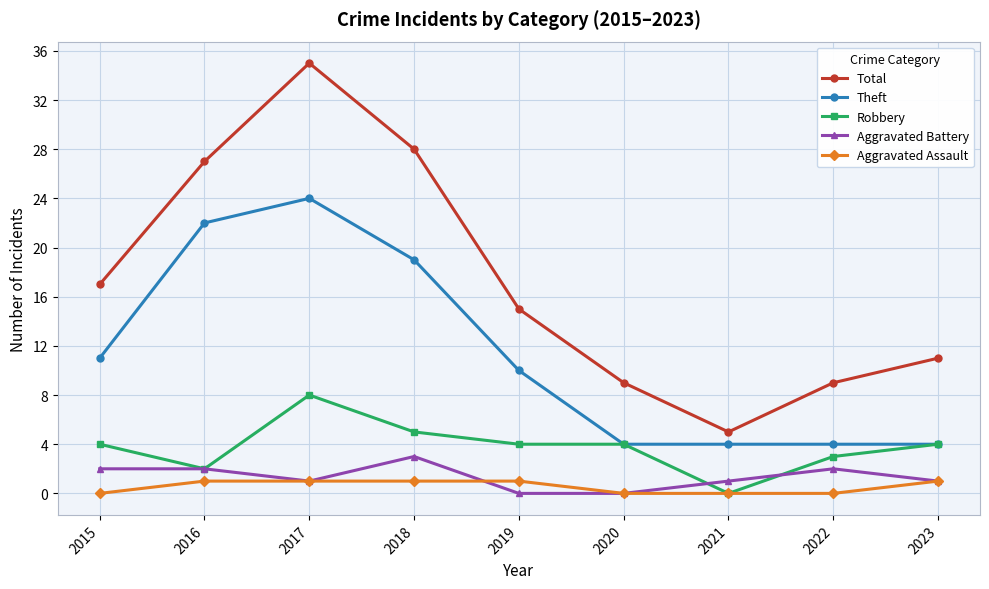

How many lines are shown in the chart?

5